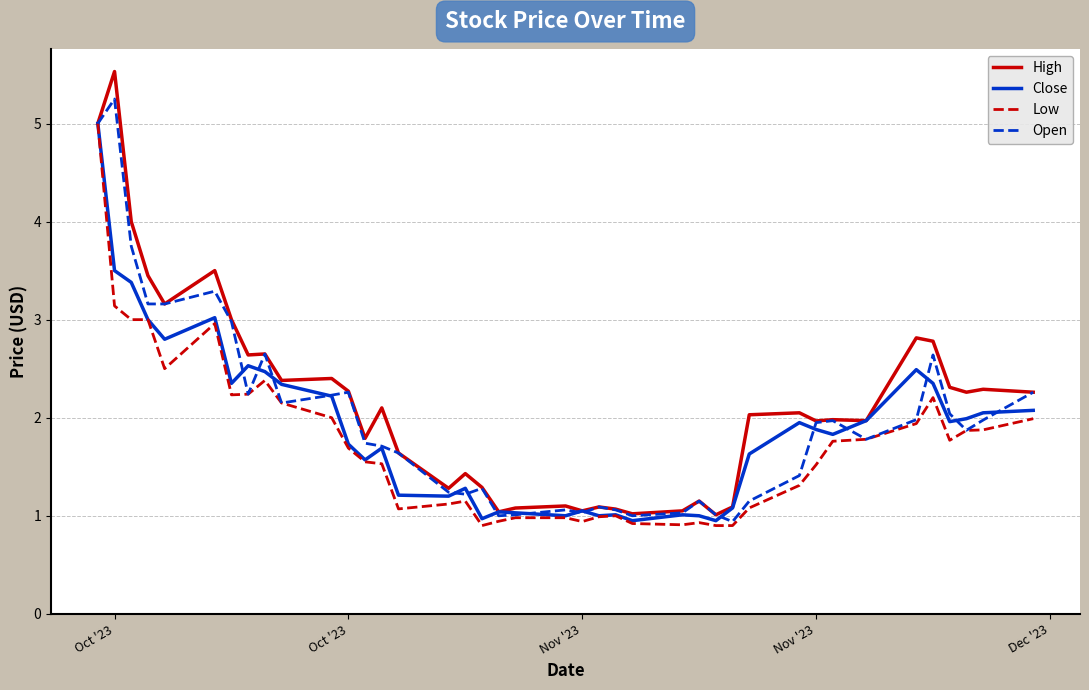

What is the minimum value for Low?

0.9